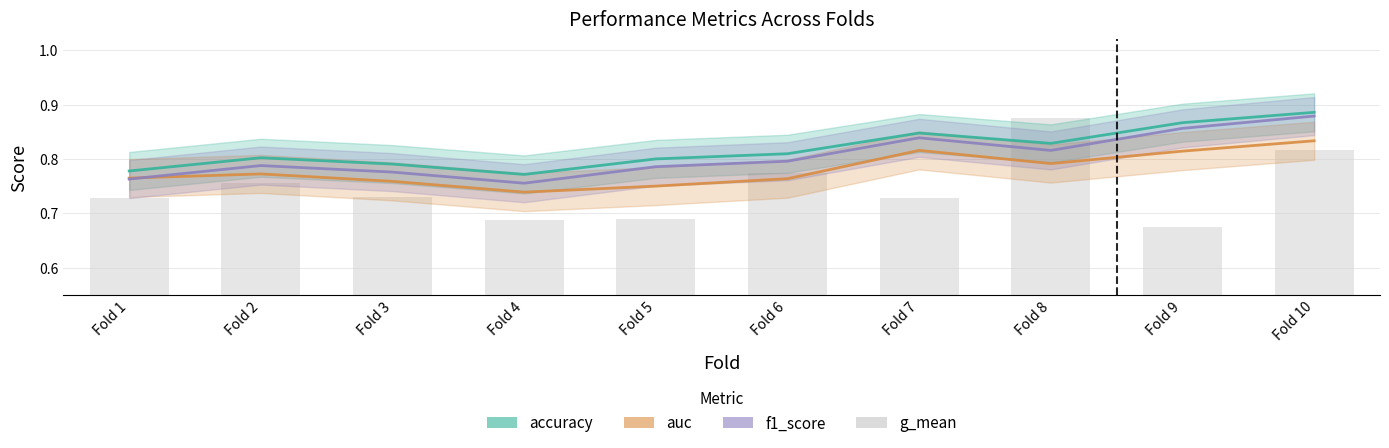

Which series has the largest total across all categories?

accuracy